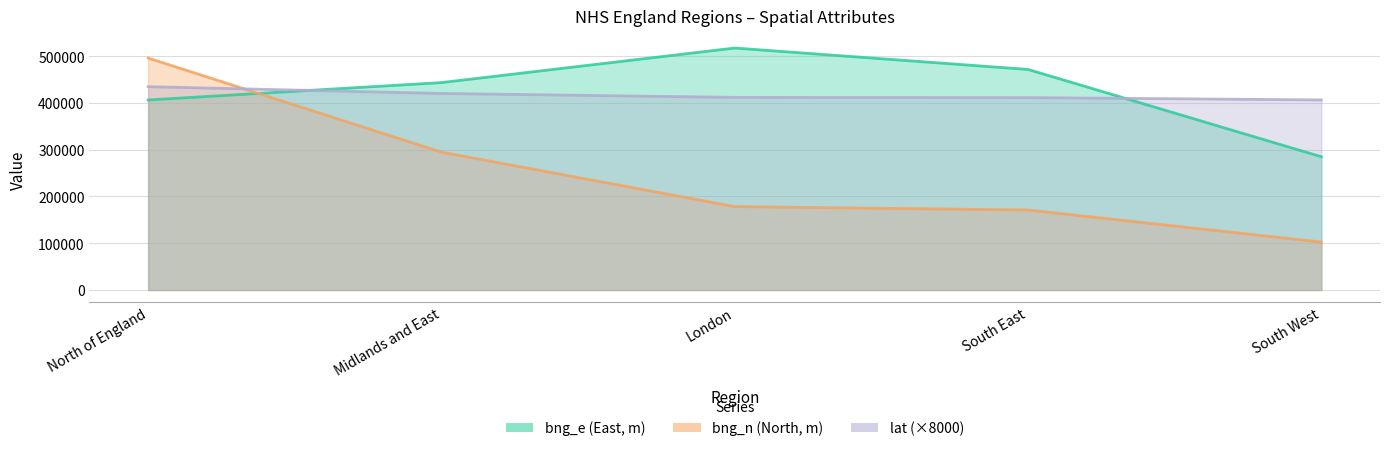

What position from the right is South West?

1